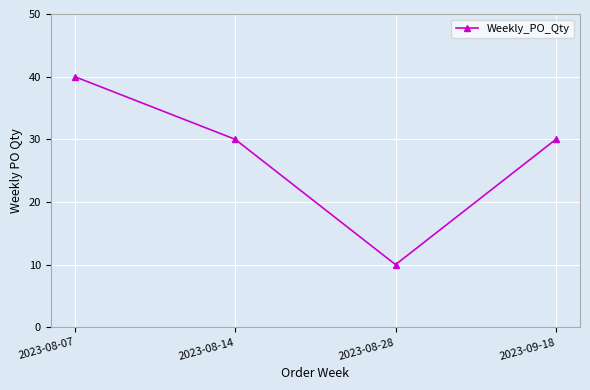

What is the sum of the values at 2023-08-28 and 2023-09-18?

40